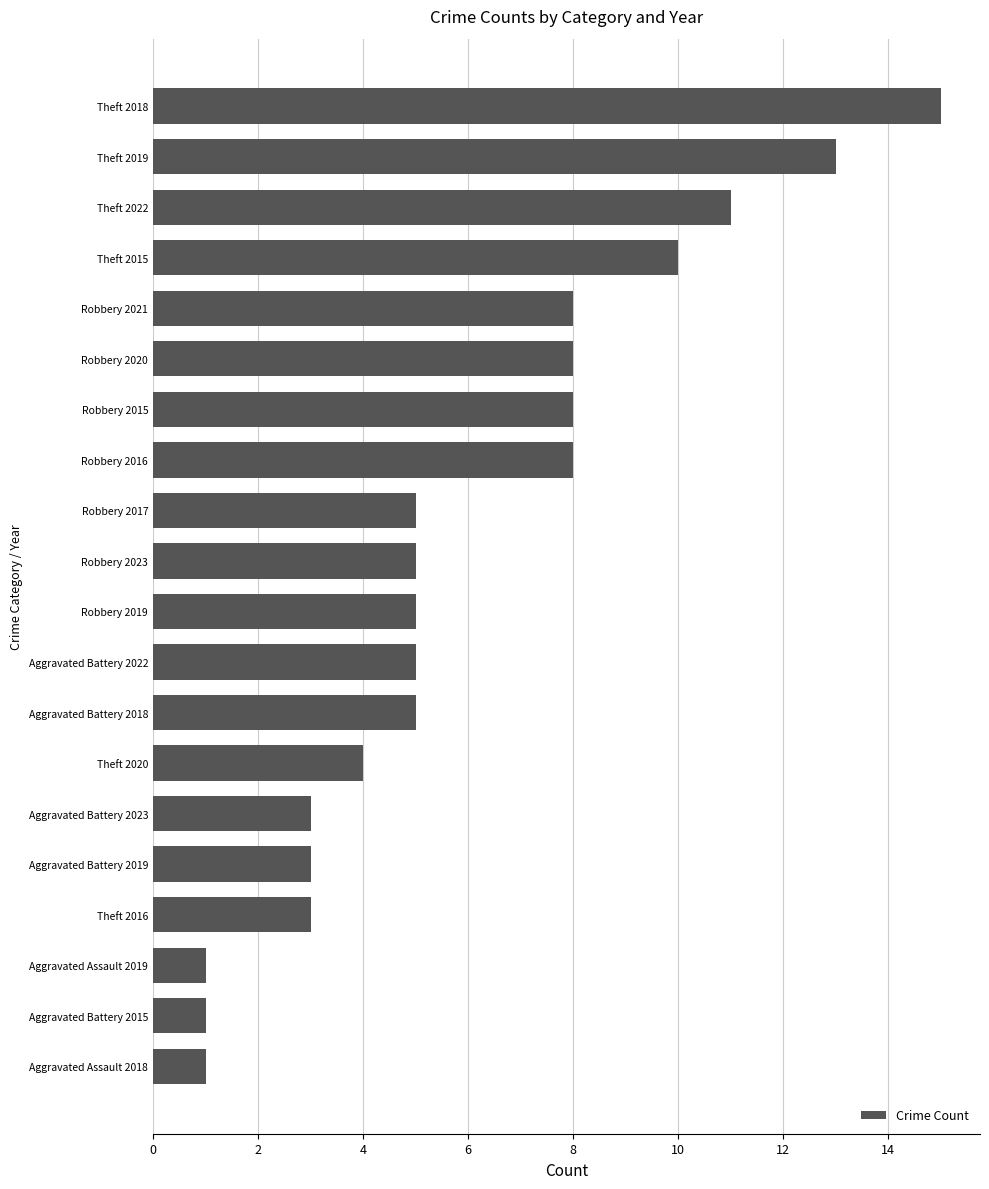

What is the difference between the maximum and minimum values?

14